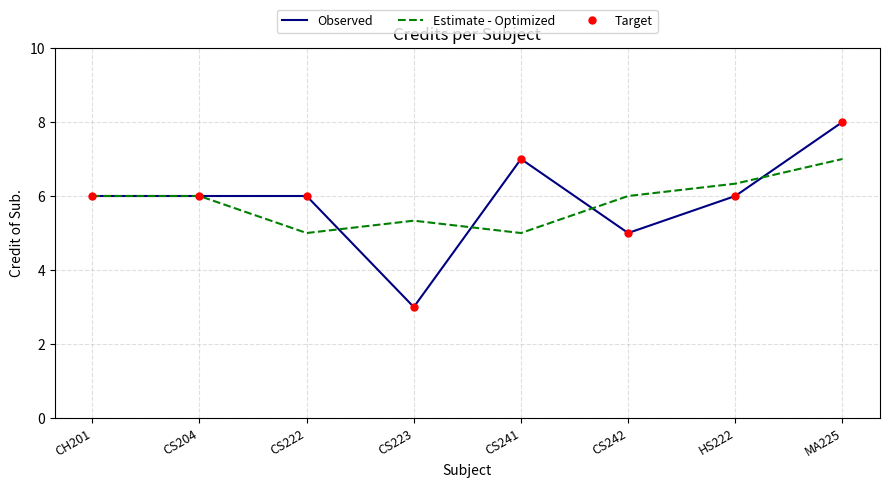

What are all the series names shown in the legend?

Observed, Estimate - Optimized, Target